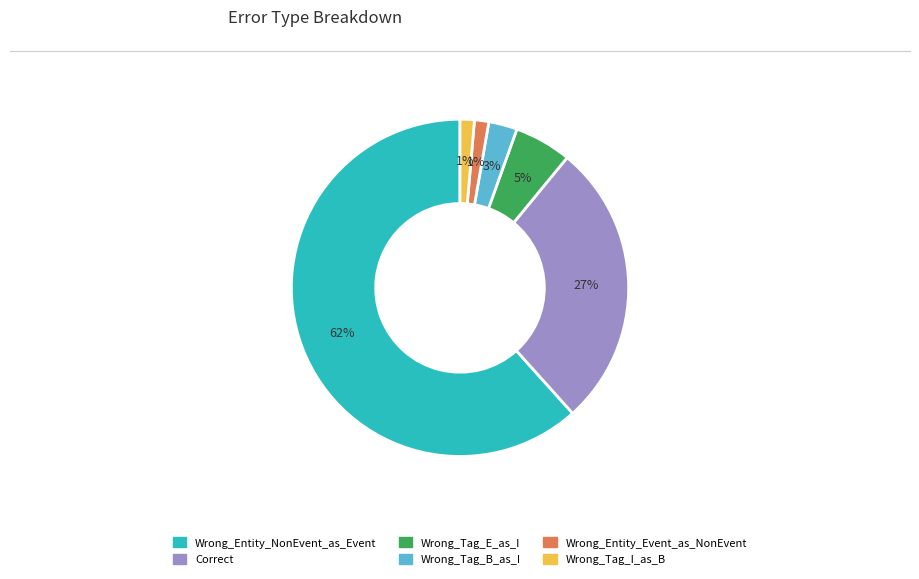

Does Correct account for over 50% of the chart?

No